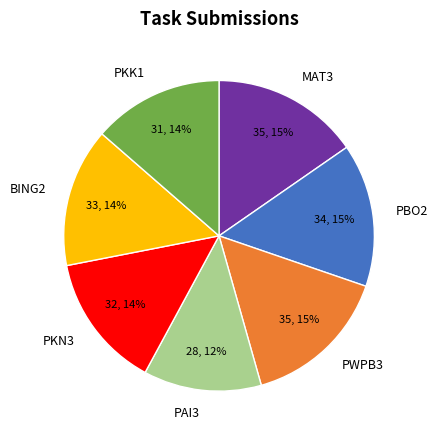

Which has a higher value, MAT3 or PKN3?

MAT3